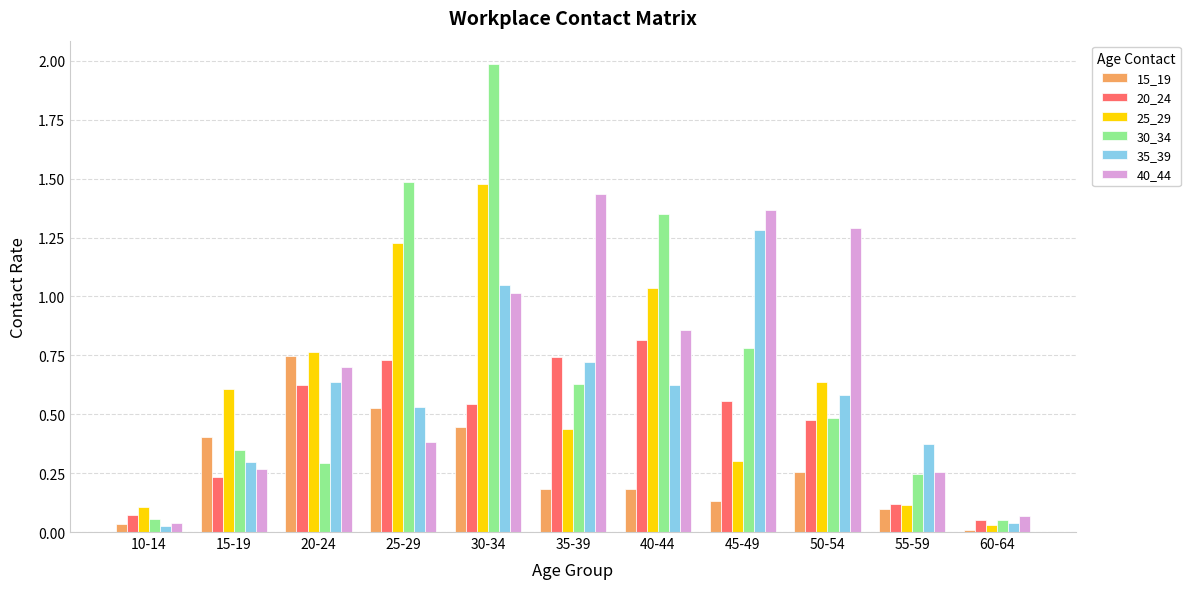

Which series has the largest range (max minus min)?

30_34